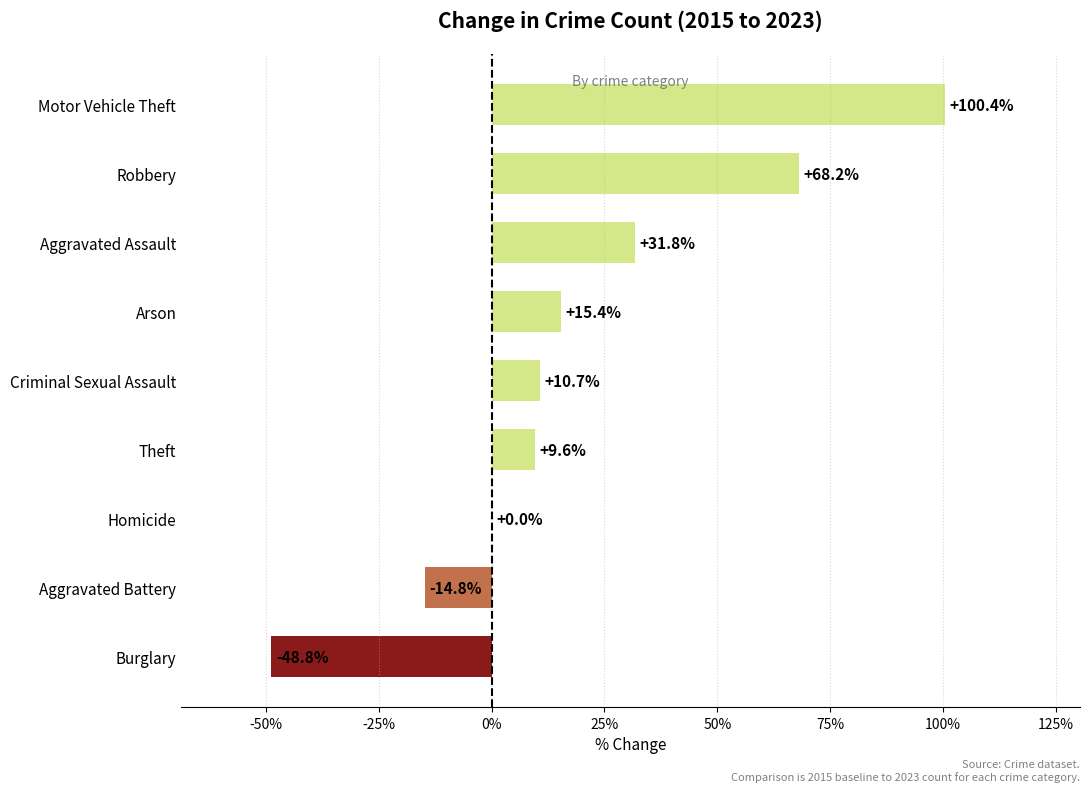

Reading bottom to top, what are all the values shown in this chart?

Burglary=-48.8	Aggravated Battery=-14.8	Homicide=0.0	Theft=9.6	Criminal Sexual Assault=10.7	Arson=15.4	Aggravated Assault=31.8	Robbery=68.2	Motor Vehicle Theft=100.4